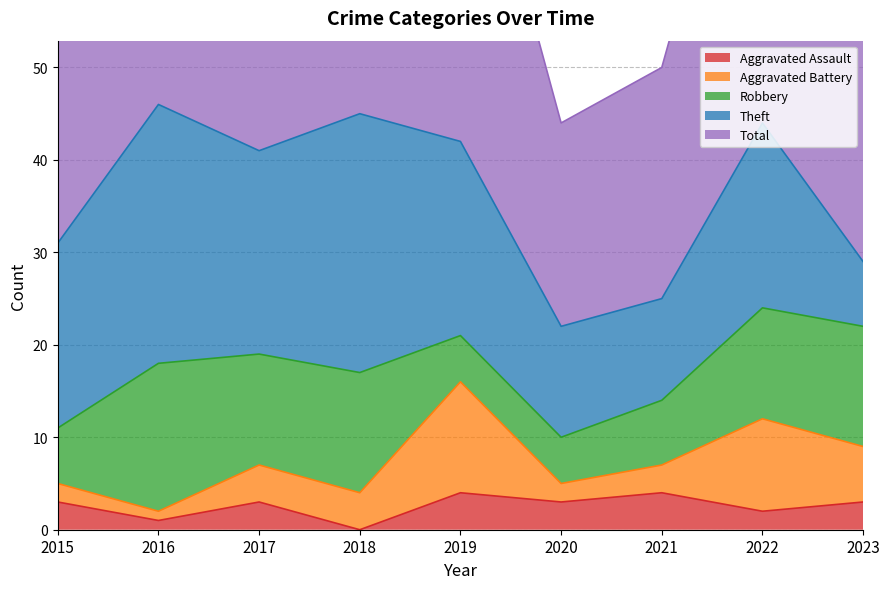

List the labels in order of Total value, smallest first.

2020, 2021, 2023, 2015, 2017, 2019, 2018, 2022, 2016